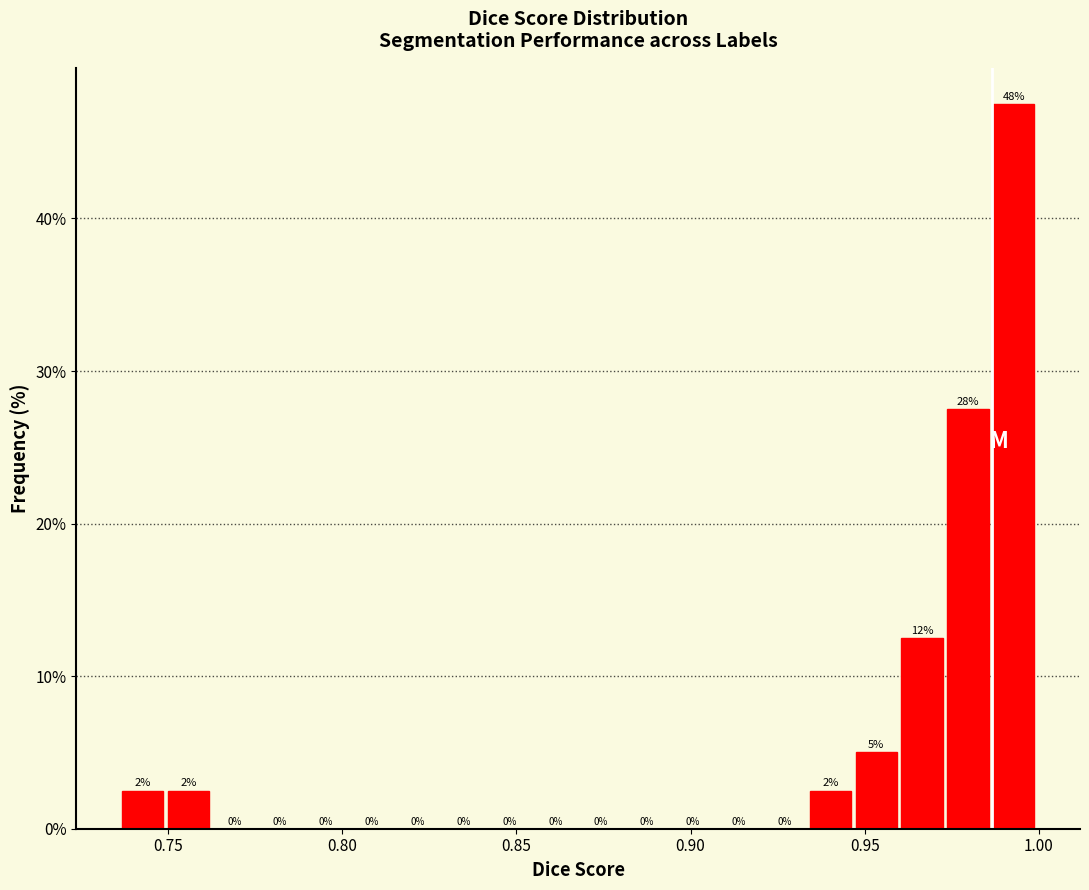

Read against the x-axis, roughly where is the centre of the tallest bar?

0.995